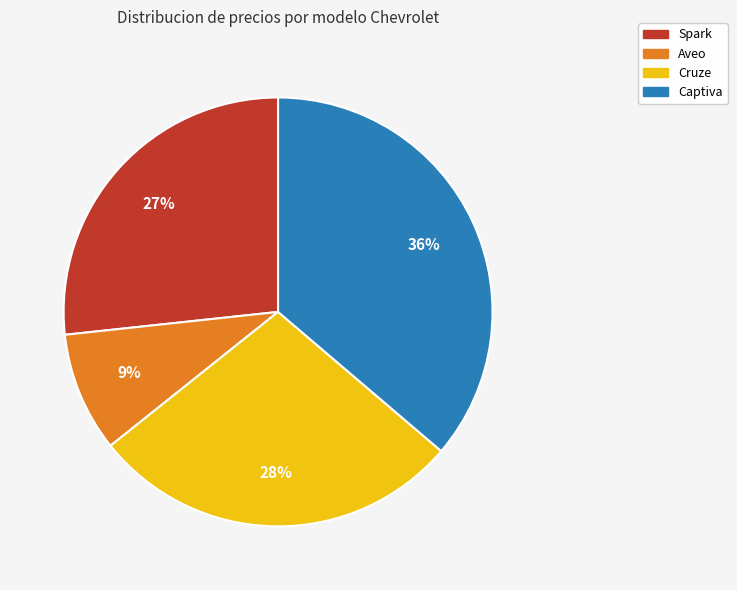

To the nearest percent, what is the difference between the largest and smallest slice percentages?

27%